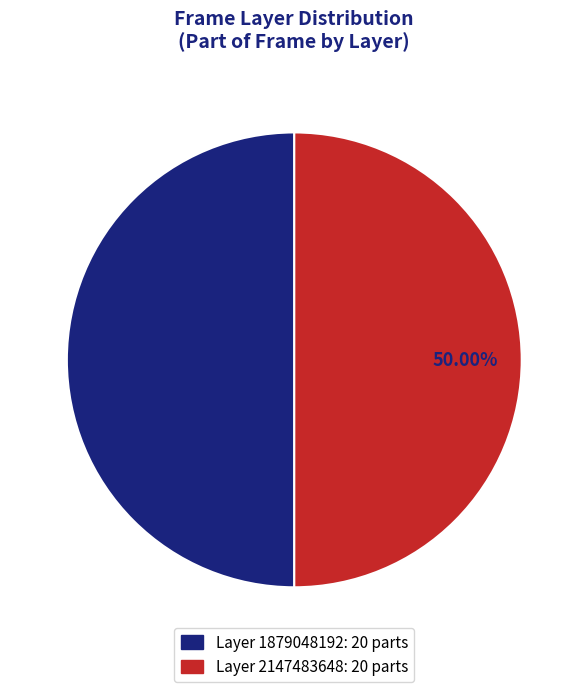

How many segments does this pie chart have?

2